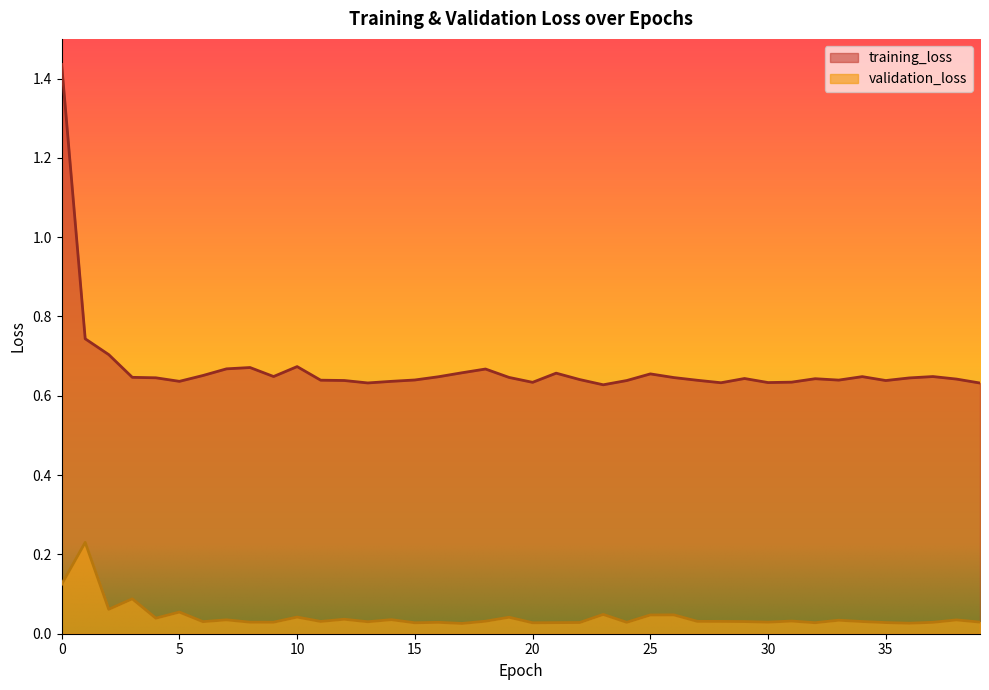

The validation_loss series shows 0.0 at 6. True or false?

True